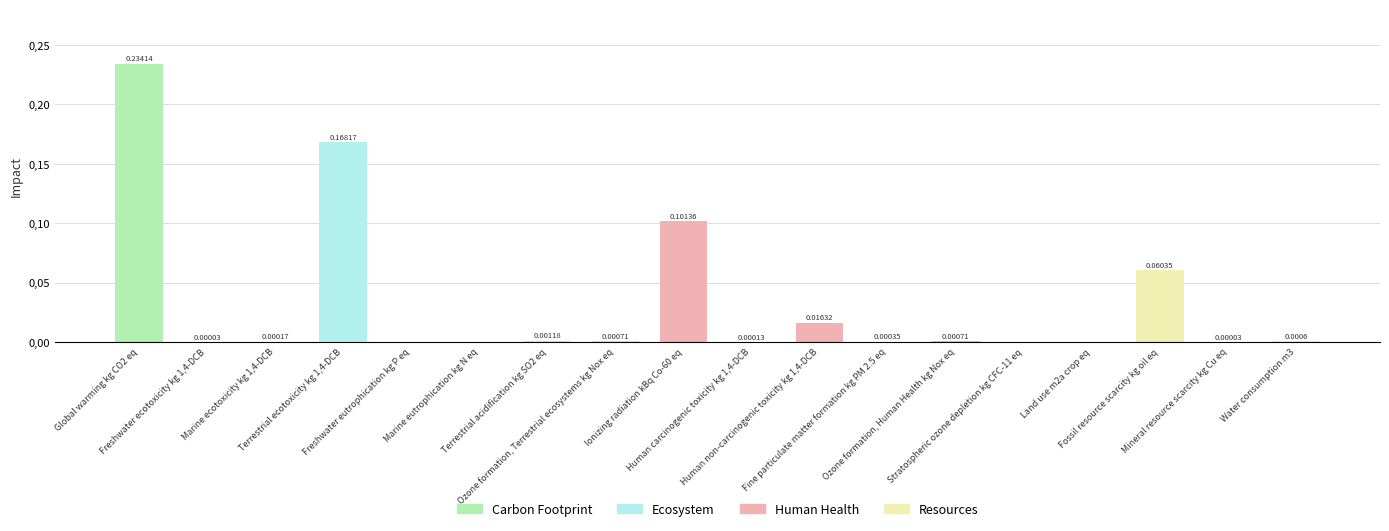

How many data points does each series have?

18